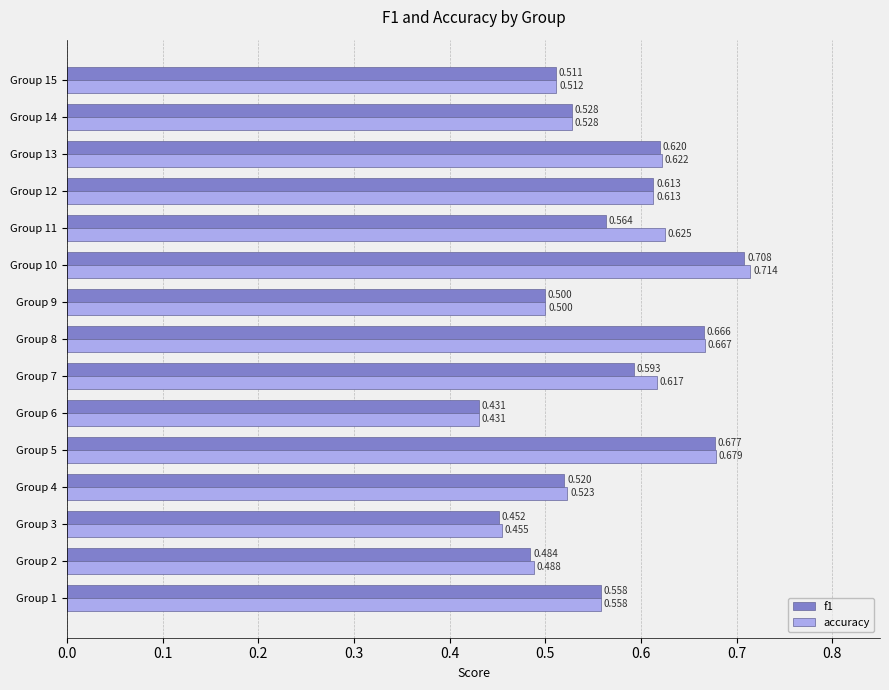

Count the f1 values in the range 0 to 1.

15